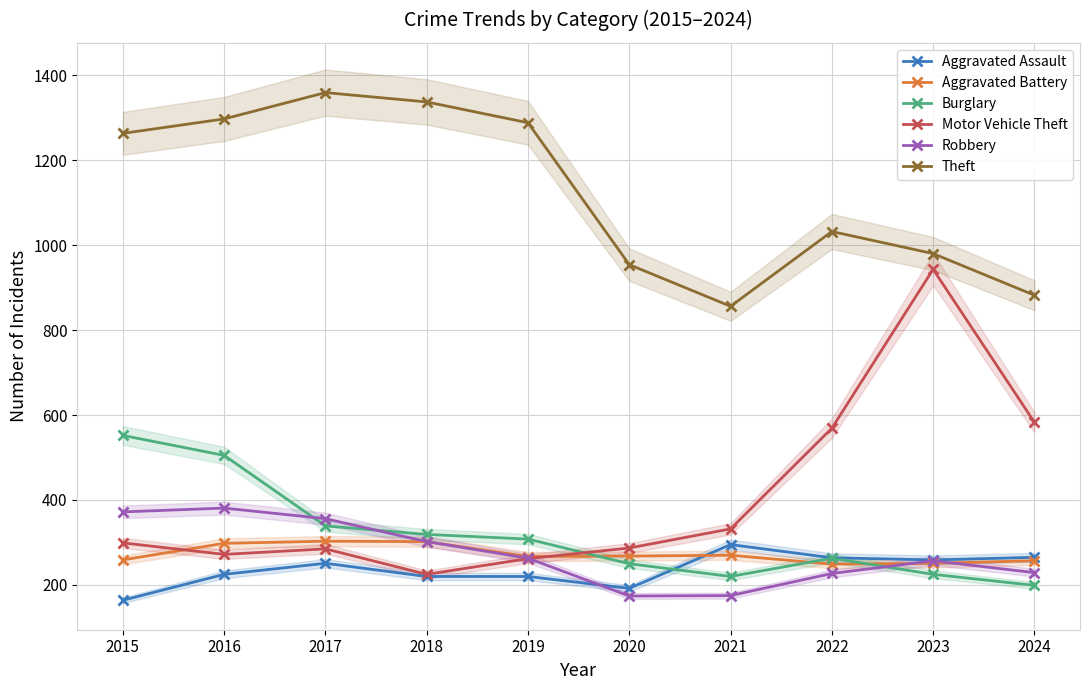

Which label corresponds to the smallest value in the chart?

2015